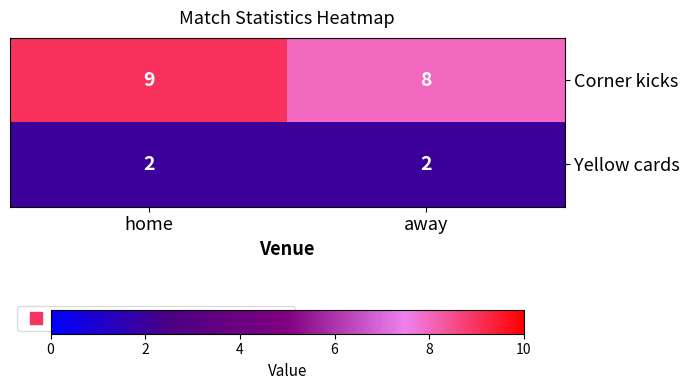

Which series has the largest range (max minus min)?

Corner kicks